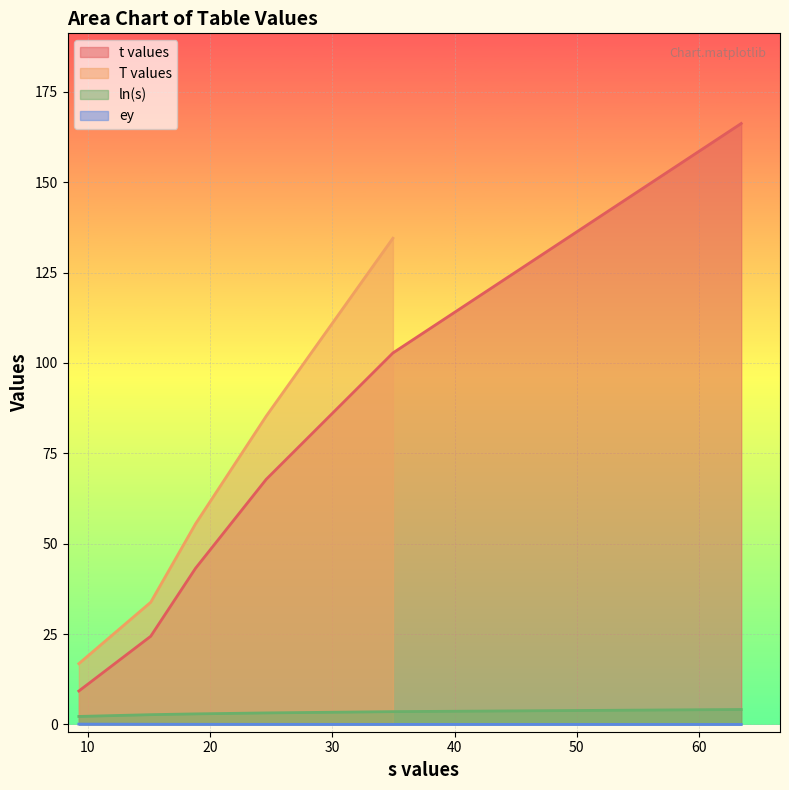

True or false: ey and t values cross at least once.

False